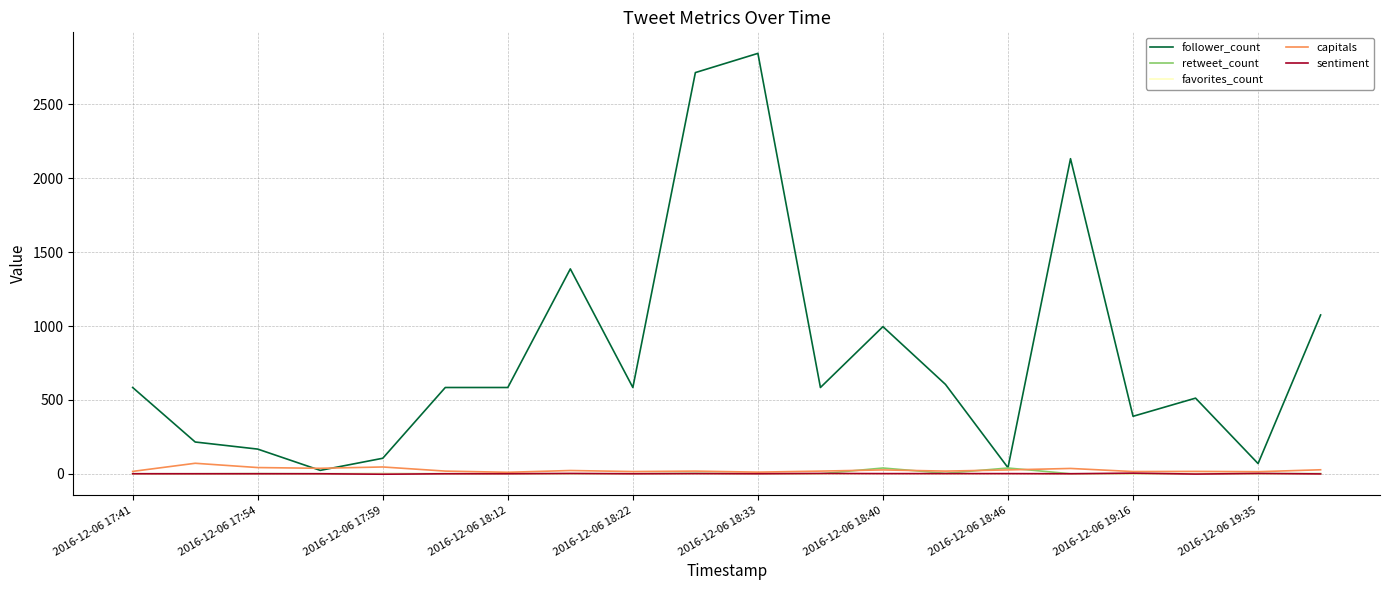

What is the maximum value shown in the chart?

2846